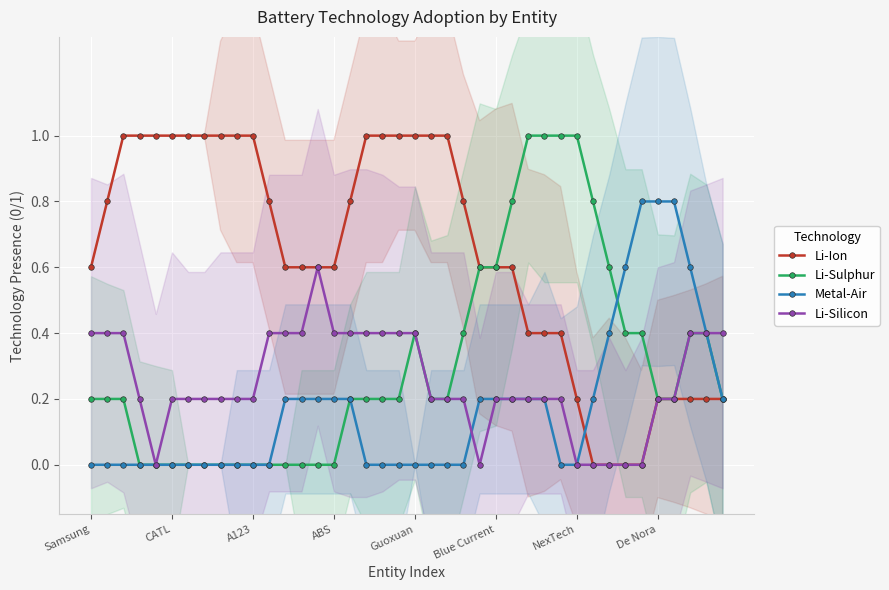

What is the greatest value displayed?

1.0